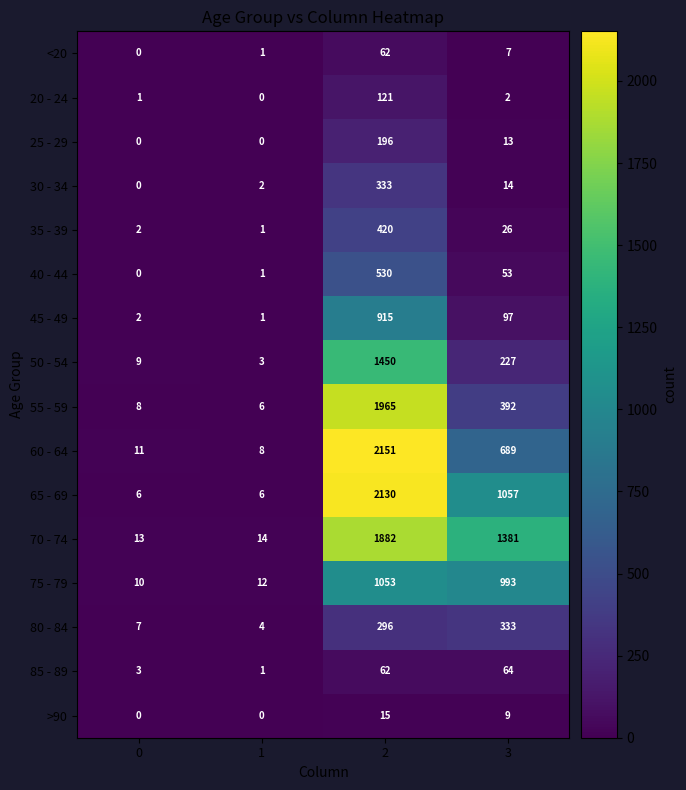

How many 65 - 69 values are between 6 and 2130?

4